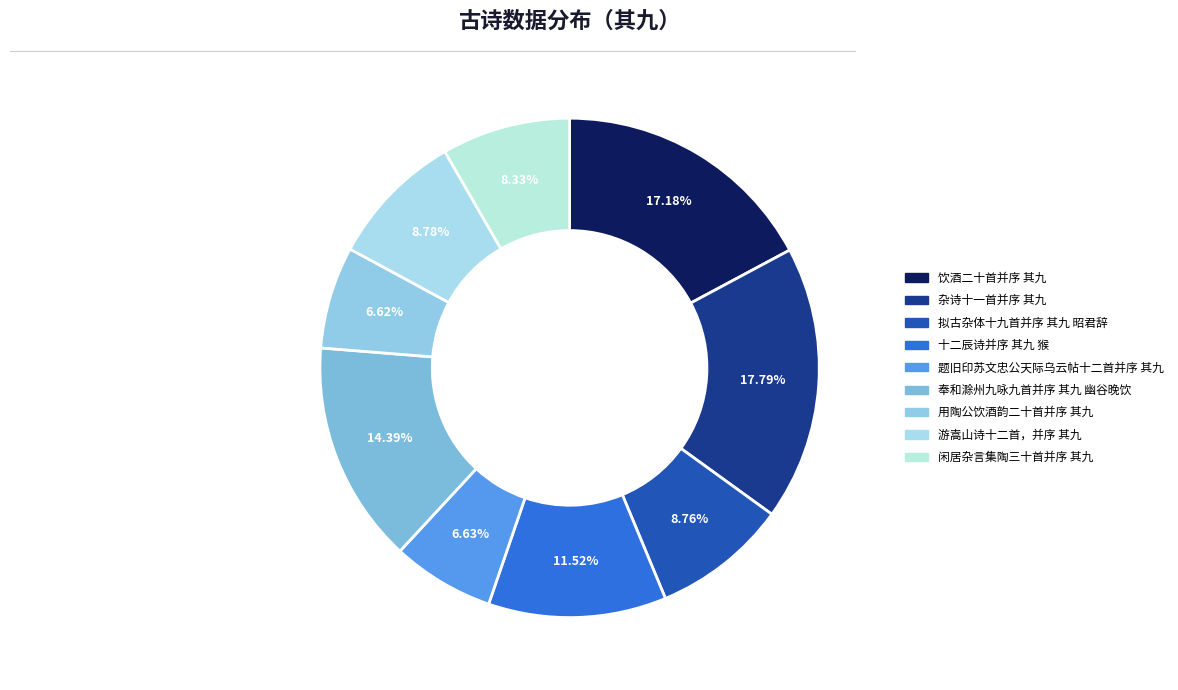

How many slices are in this pie chart?

9